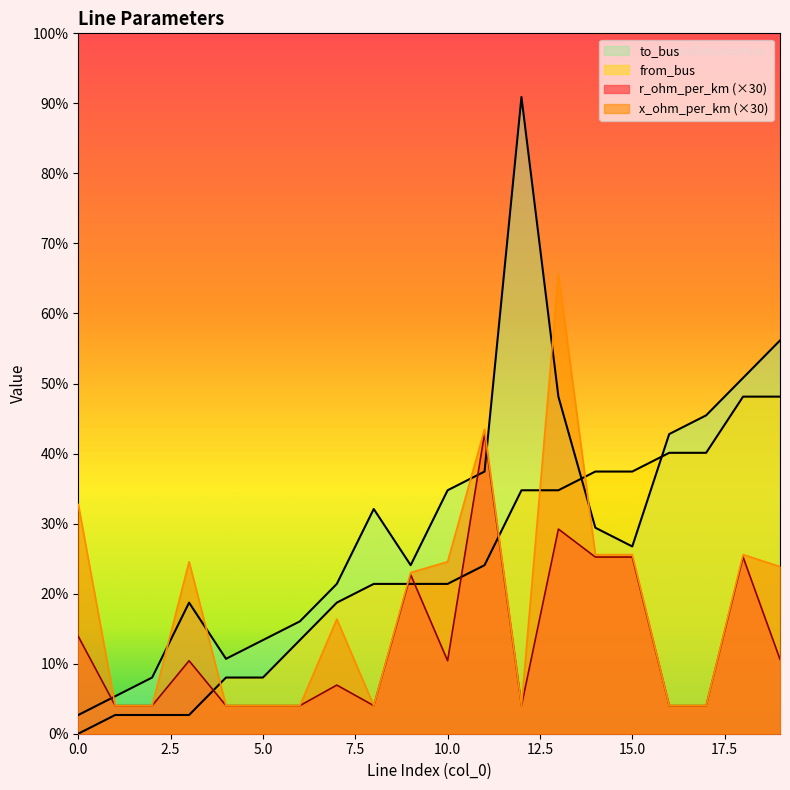

Reading left to right, list all the values displayed in this chart.

r_ohm_per_km: 5.2	1.5	1.5	3.9	1.5	1.5	1.5	2.6	1.5	8.5	3.9	16.0	1.5	10.9	9.4	9.4	1.5	1.5	9.4	4.0
x_ohm_per_km: 12.2	1.5	1.5	9.2	1.5	1.5	1.5	6.1	1.5	8.6	9.2	16.3	1.5	24.6	9.6	9.6	1.5	1.5	9.6	8.9
from_bus: 0.0	1.0	1.0	1.0	3.0	3.0	5.0	7.0	8.0	8.0	8.0	9.0	13.0	13.0	14.0	14.0	15.0	15.0	18.0	18.0
to_bus: 1.0	2.0	3.0	7.0	4.0	5.0	6.0	8.0	12.0	9.0	13.0	14.0	34.0	18.0	11.0	10.0	16.0	17.0	19.0	21.0